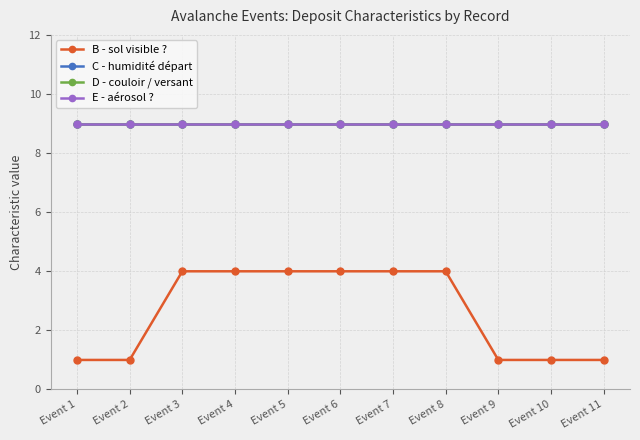

Is this an area chart (filled region under the line)?

No